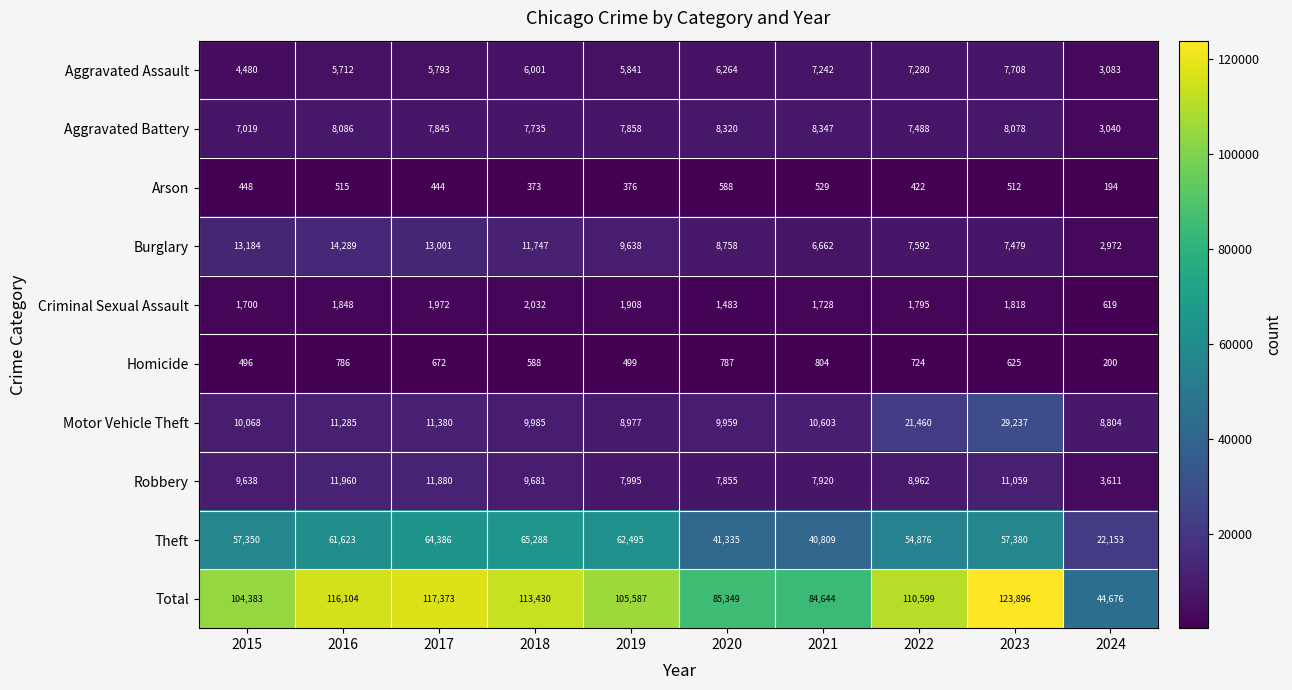

Where does the Burglary series first go above 9638?

2015